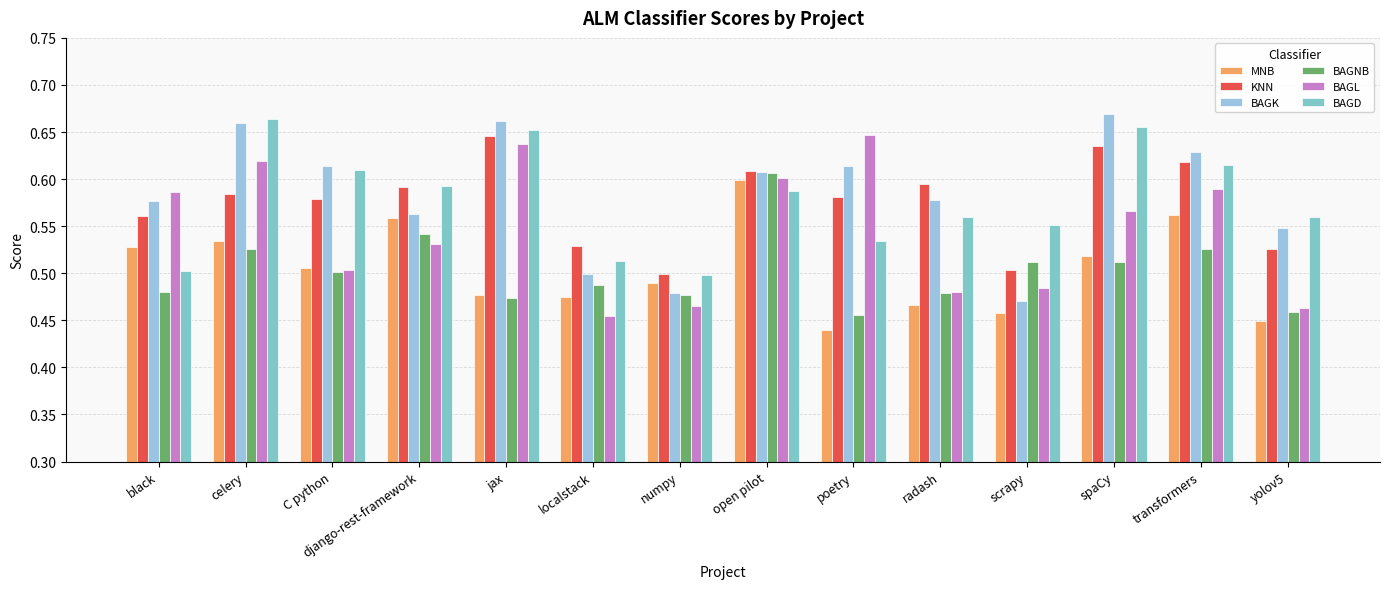

The BAGD series shows 1.1 at jax. True or false?

False